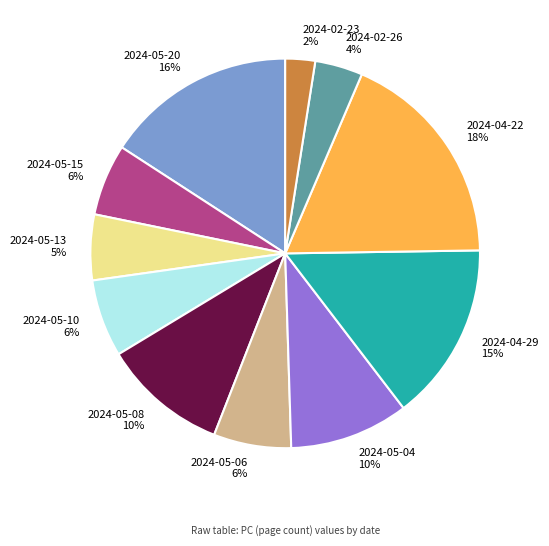

Which category has the biggest portion of the pie?

2024-04-22